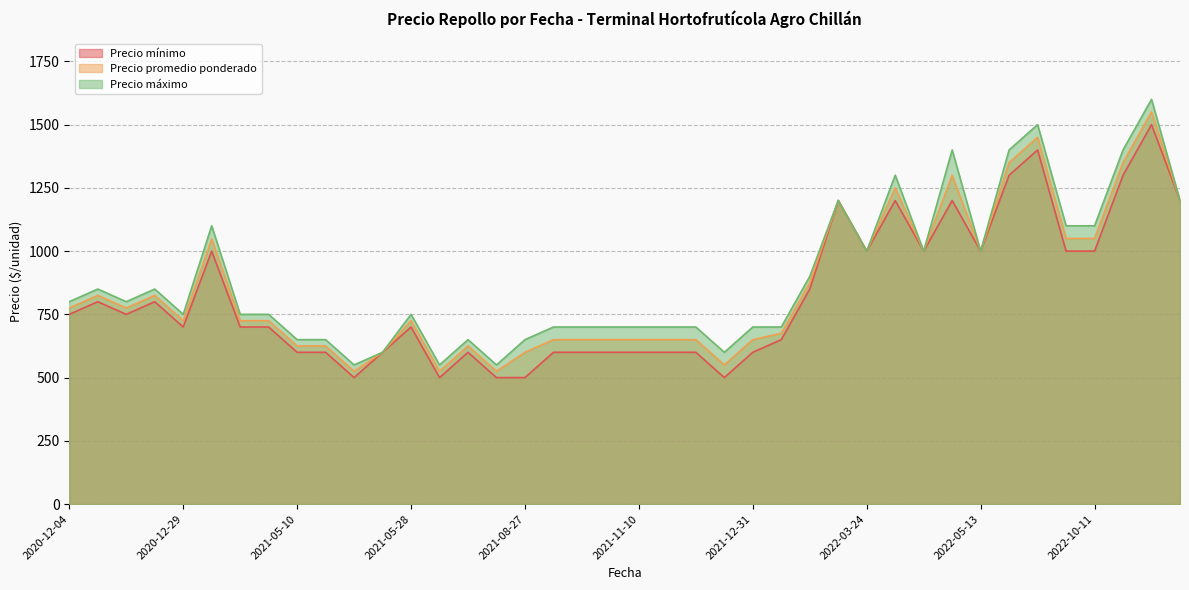

What is the difference between the maximum and minimum values in the Precio máximo series?

1050